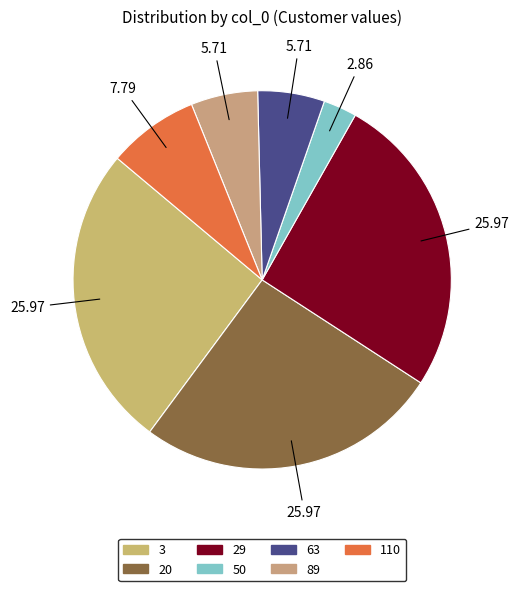

What is the smallest slice in the pie chart?

50